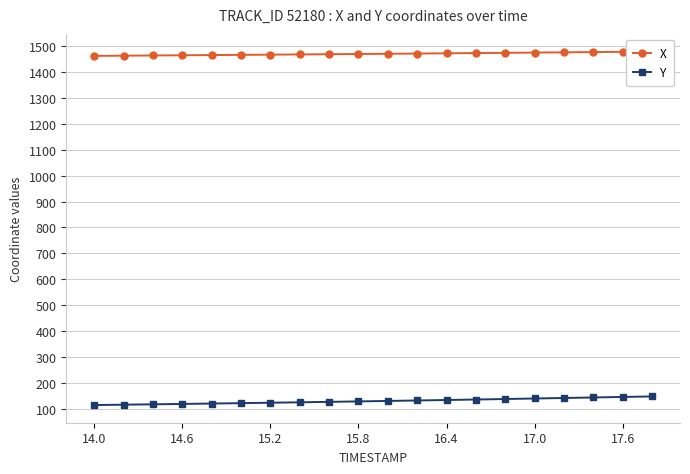

How many categories are shown in the chart?

20